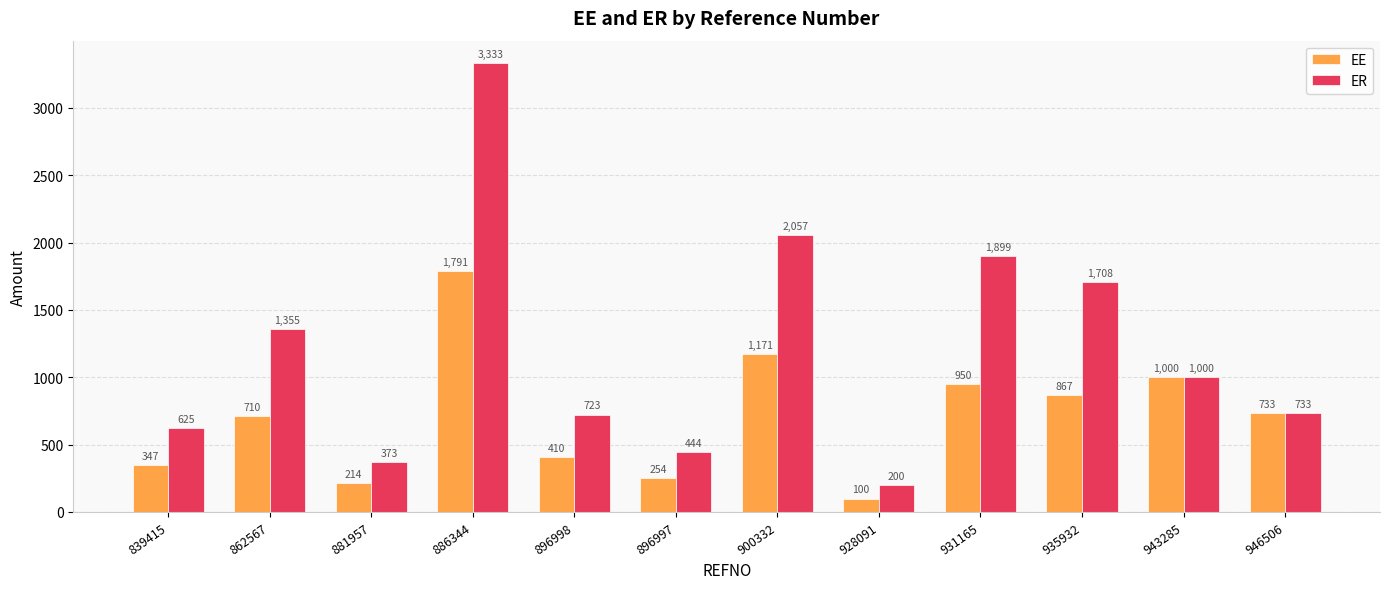

The value of ER at 931165 is 2820.9. True or false?

False